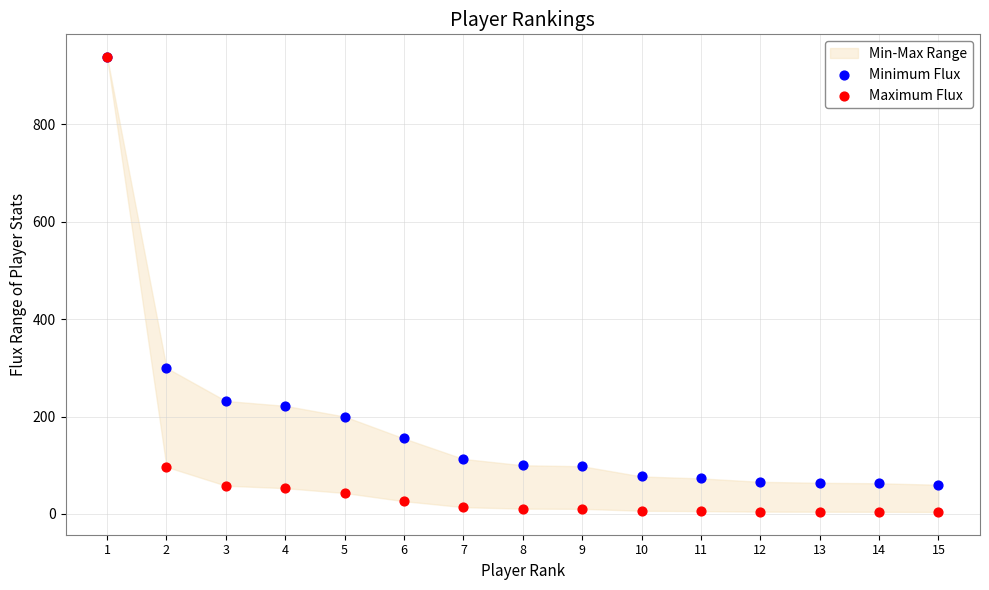

Across all series, what Y value is closest to 471?

300.0